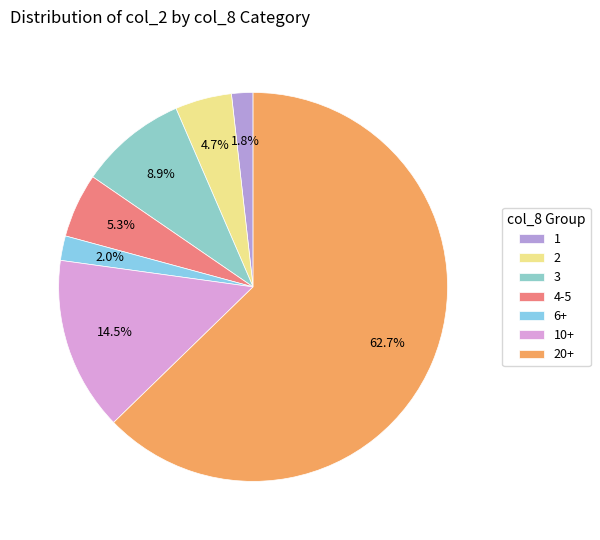

To the nearest percent, what is the average slice percentage?

14%